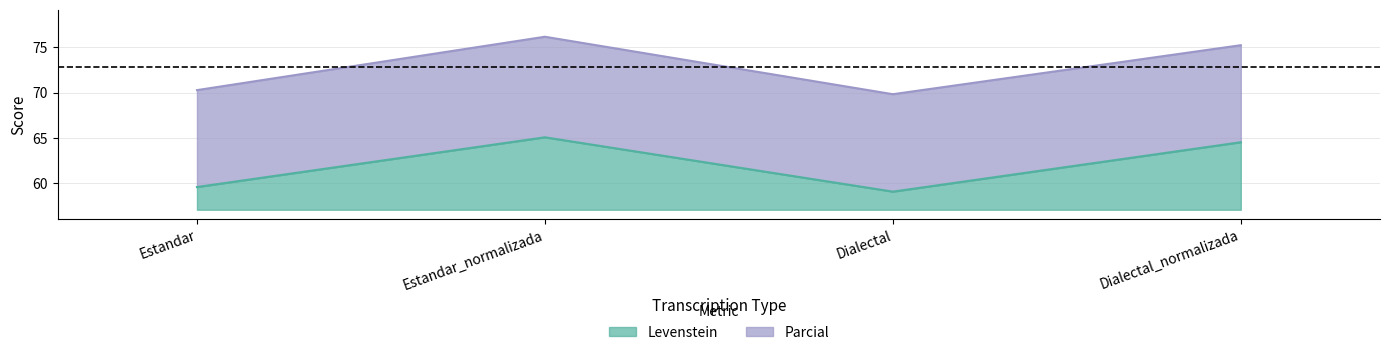

Rank the series at Estandar_normalizada from highest to lowest value.

Parcial, Levenstein